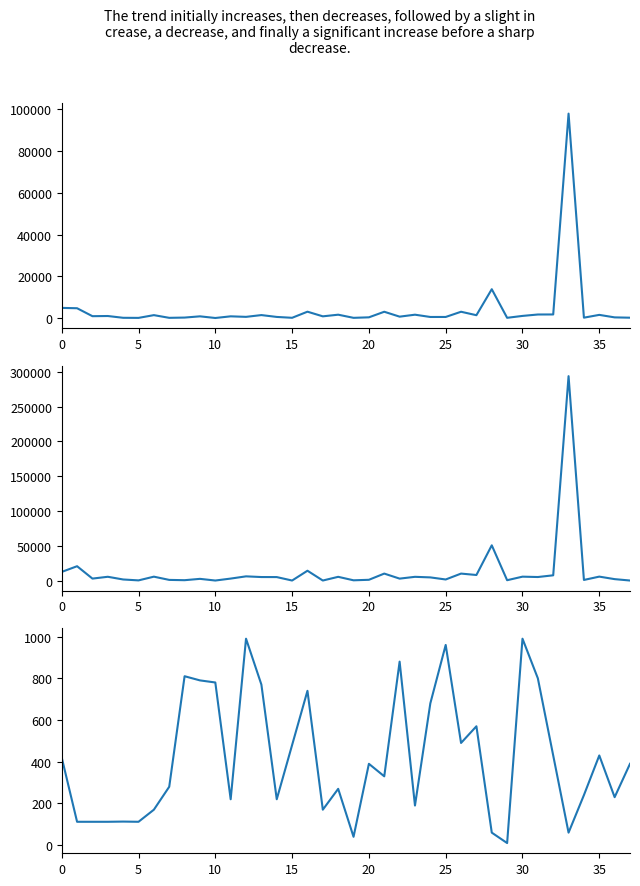

Which category has the highest value in the Avg LevePriceHQ series?

33